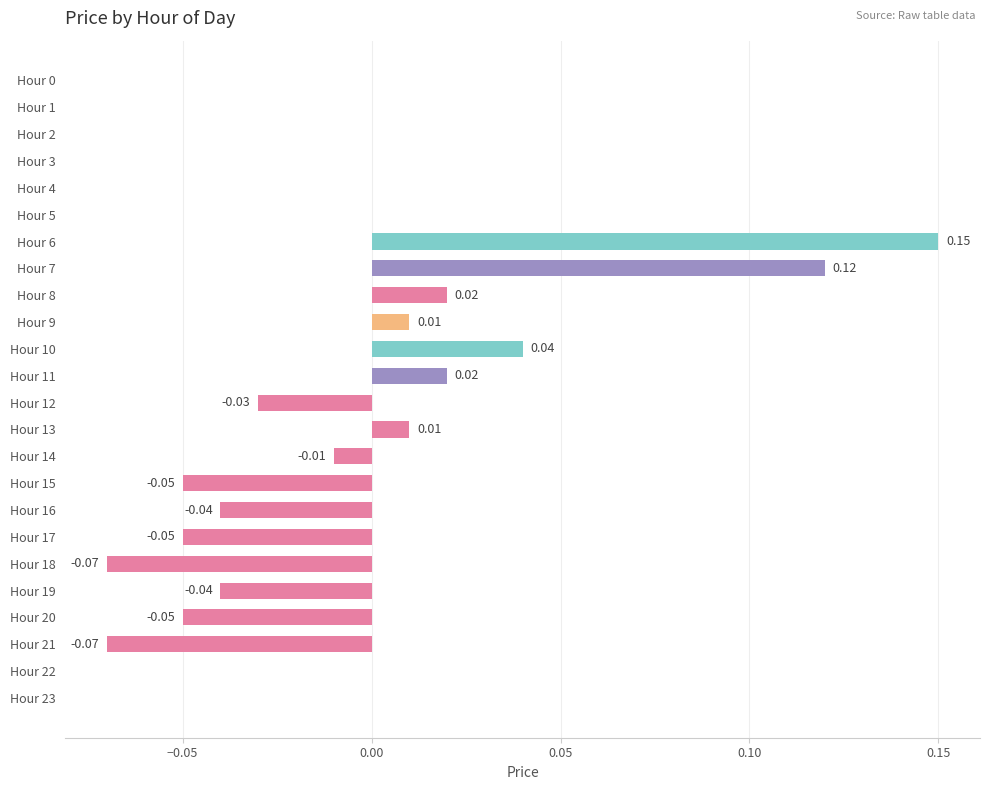

Between Hour 13 and Hour 15, which is larger?

Hour 13